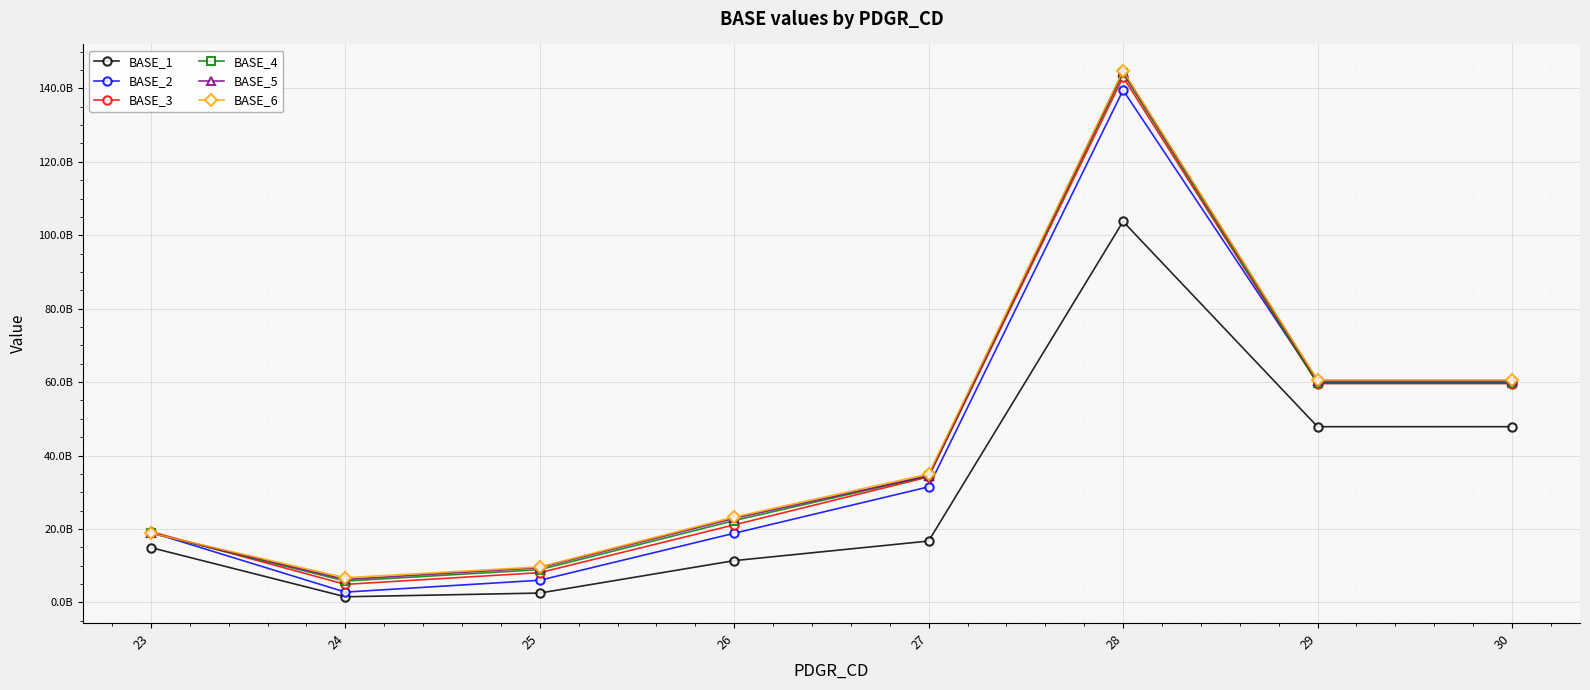

What are all the series names shown in the legend?

BASE_1, BASE_2, BASE_3, BASE_4, BASE_5, BASE_6